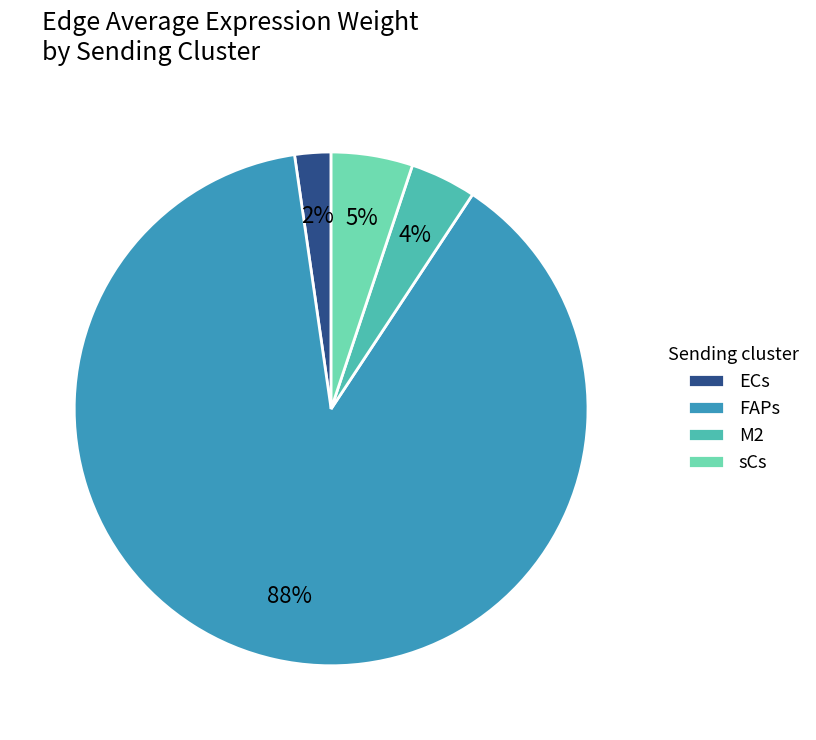

To the nearest percent, what is the average slice percentage?

25%